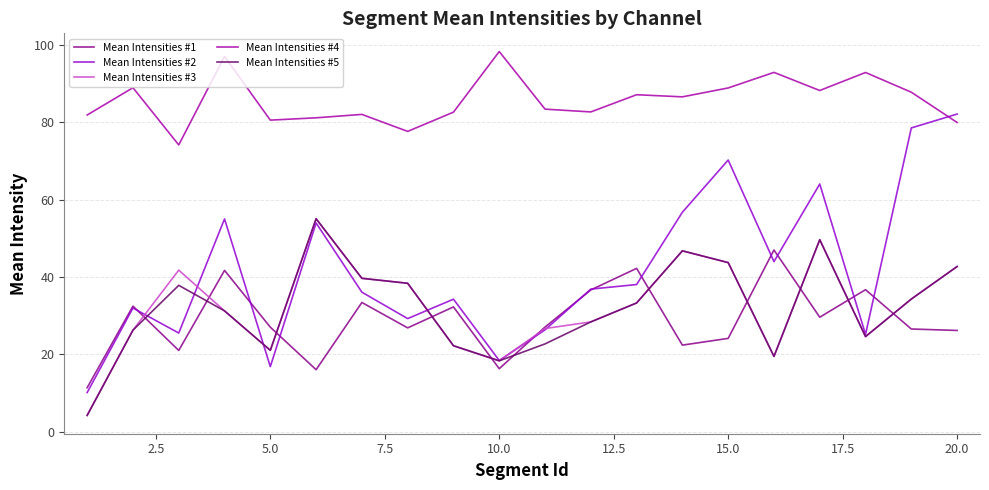

Which series has the largest range (max minus min)?

Mean Intensities #2